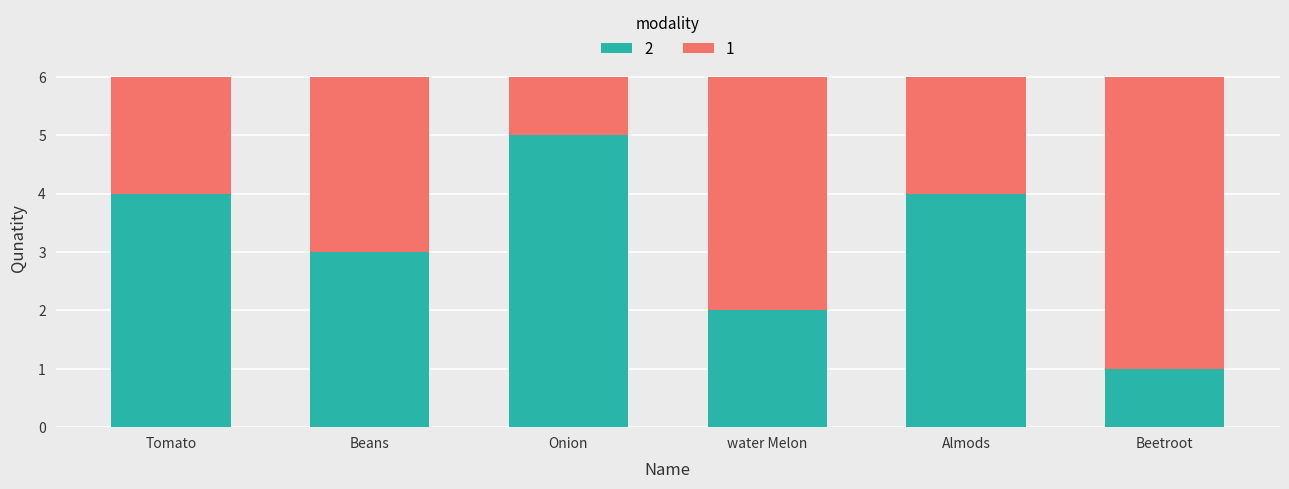

How many data points does each series have?

6